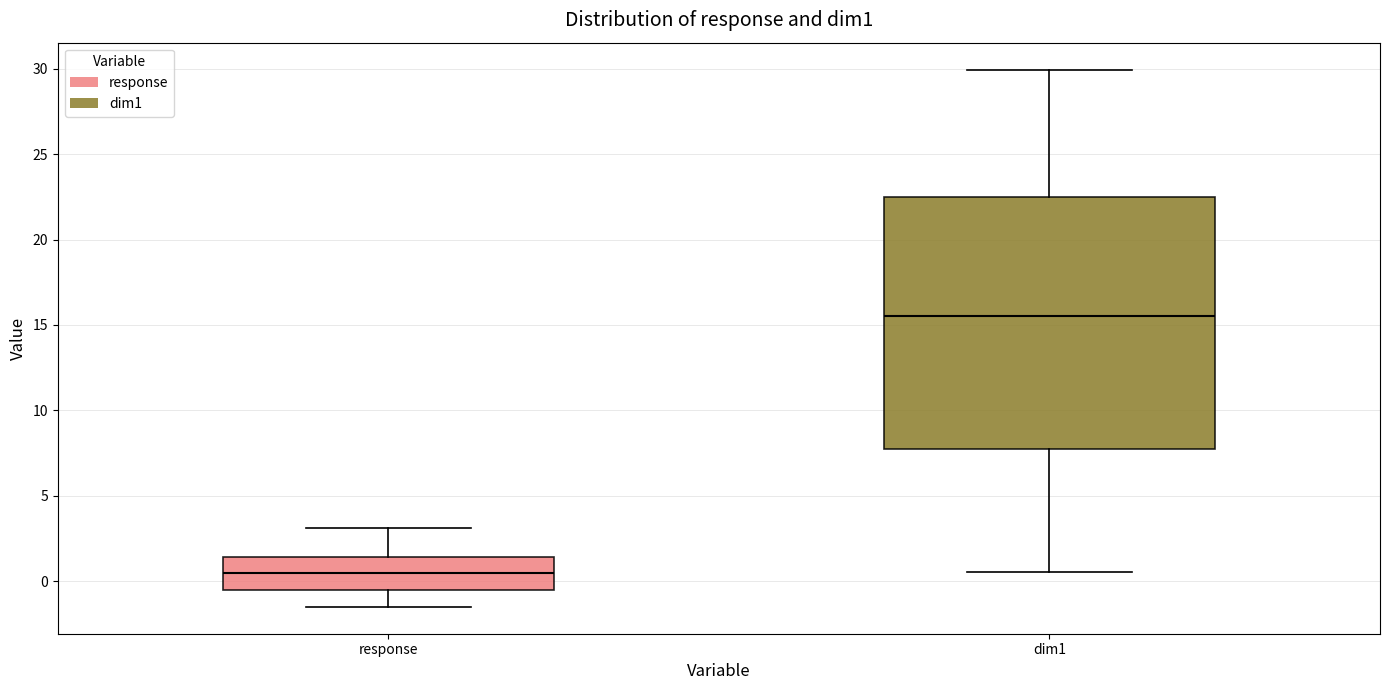

Reading left to right, read every box against the y-axis: the position of its median line, the range the box covers, and the ends of its whiskers. The values are not printed on the chart, so give them approximately, as read against the axis.

response: median 0.5, box -0.5 to 1.5, whiskers -1.5 to 3.0
dim1: median 15.5, box 7.5 to 22.5, whiskers 0.5 to 30.0